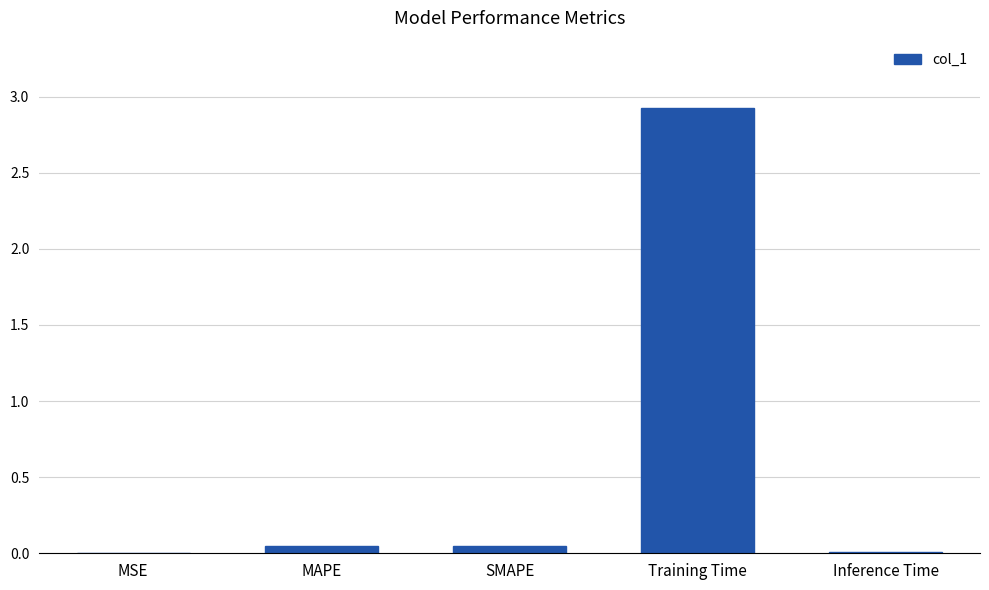

Which category has the highest value across all series?

Training Time